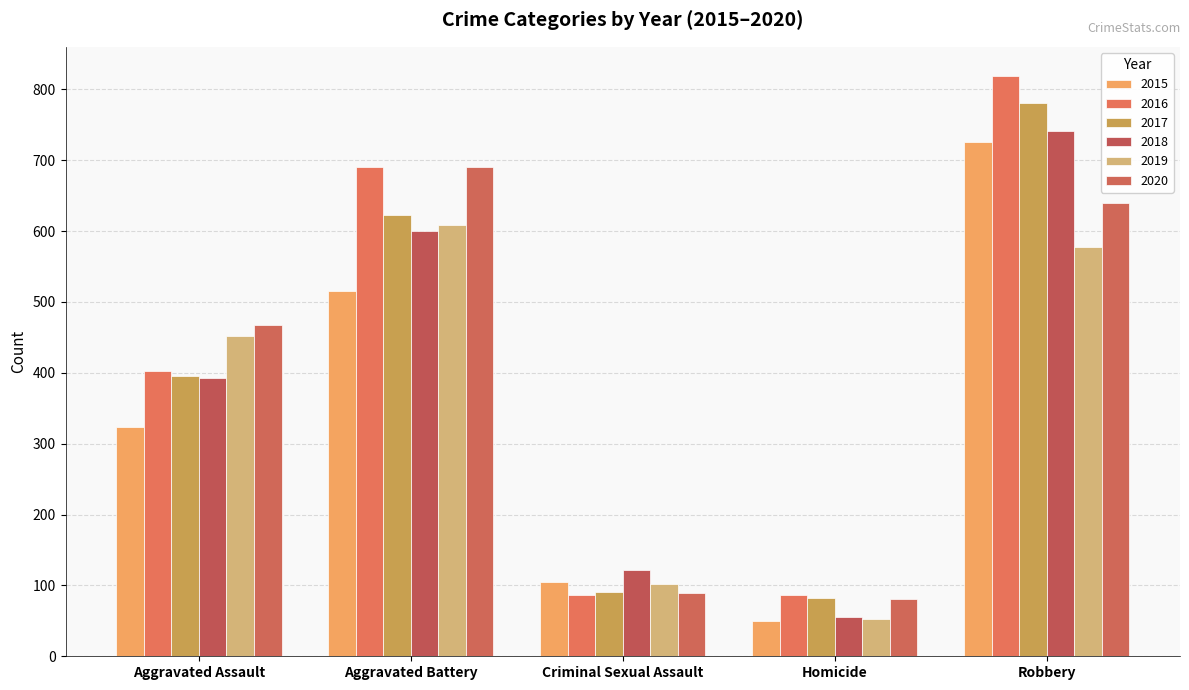

How many series are shown in this chart?

6